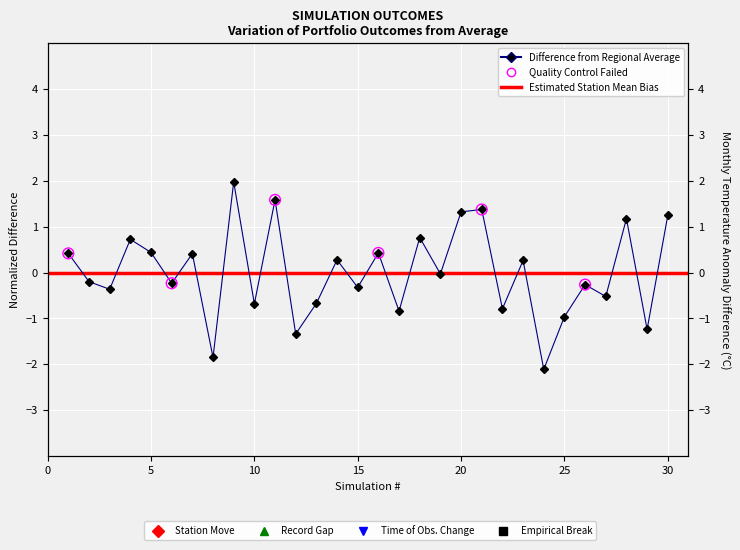

Which has a higher value, 13 or 3?

3